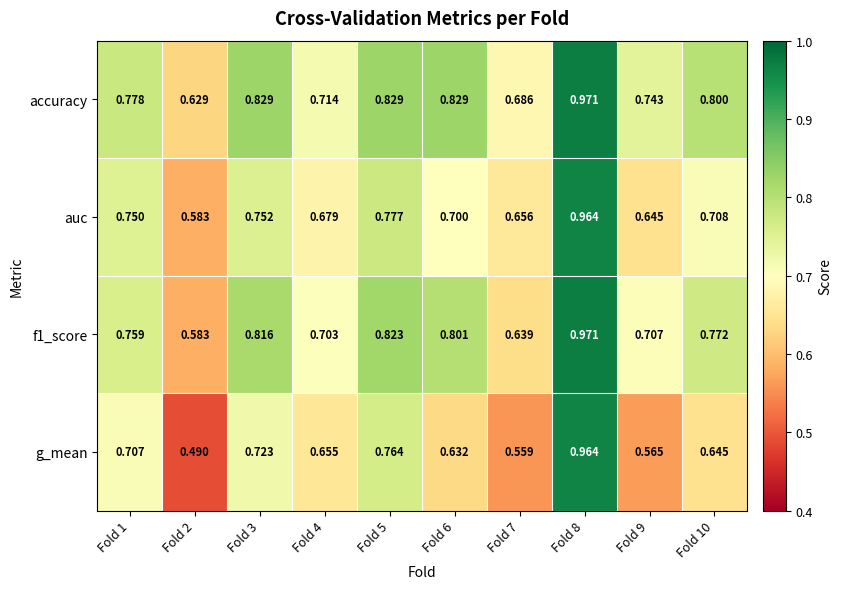

Between Fold 3 and Fold 8, which series saw the biggest shift?

g_mean